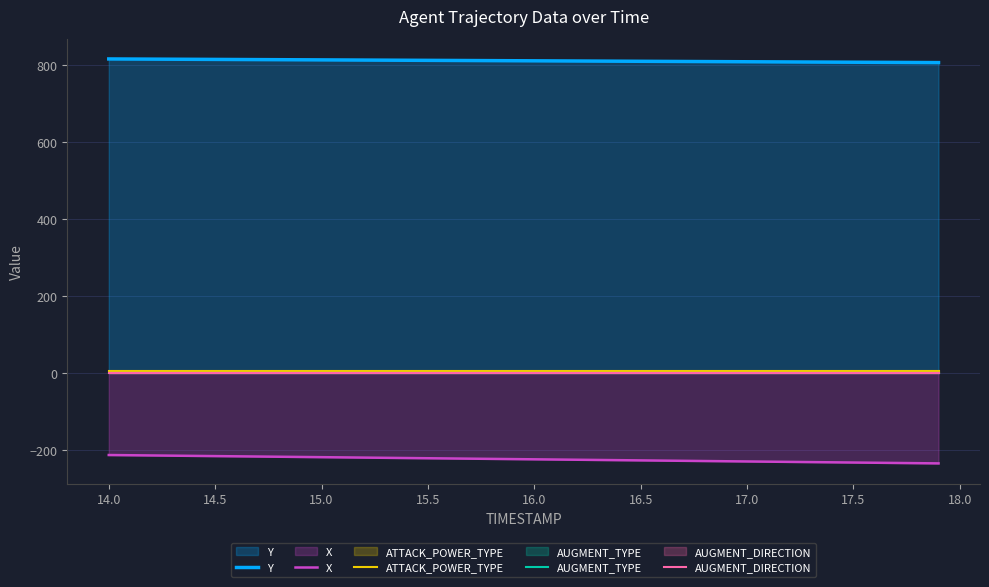

Where does the Y series first go above 812?

14.0